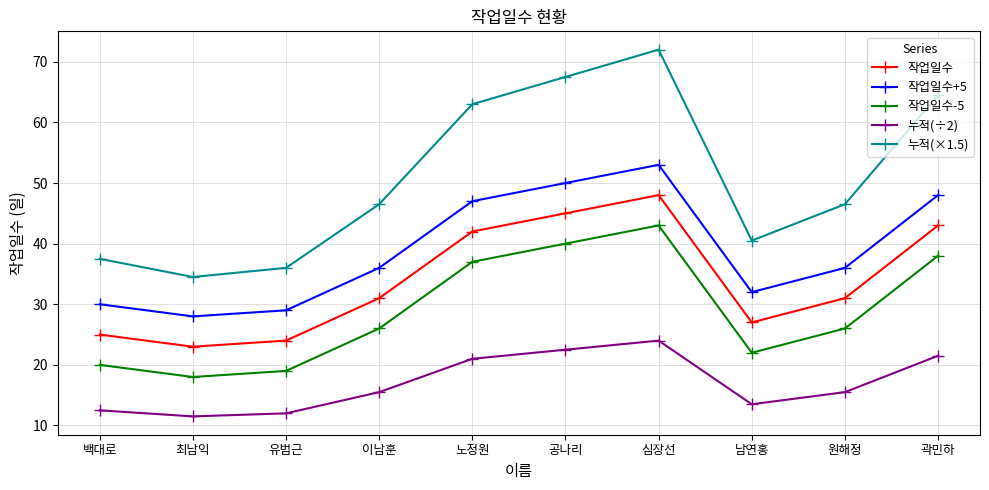

Does the chart display data point markers on the line(s)?

Yes